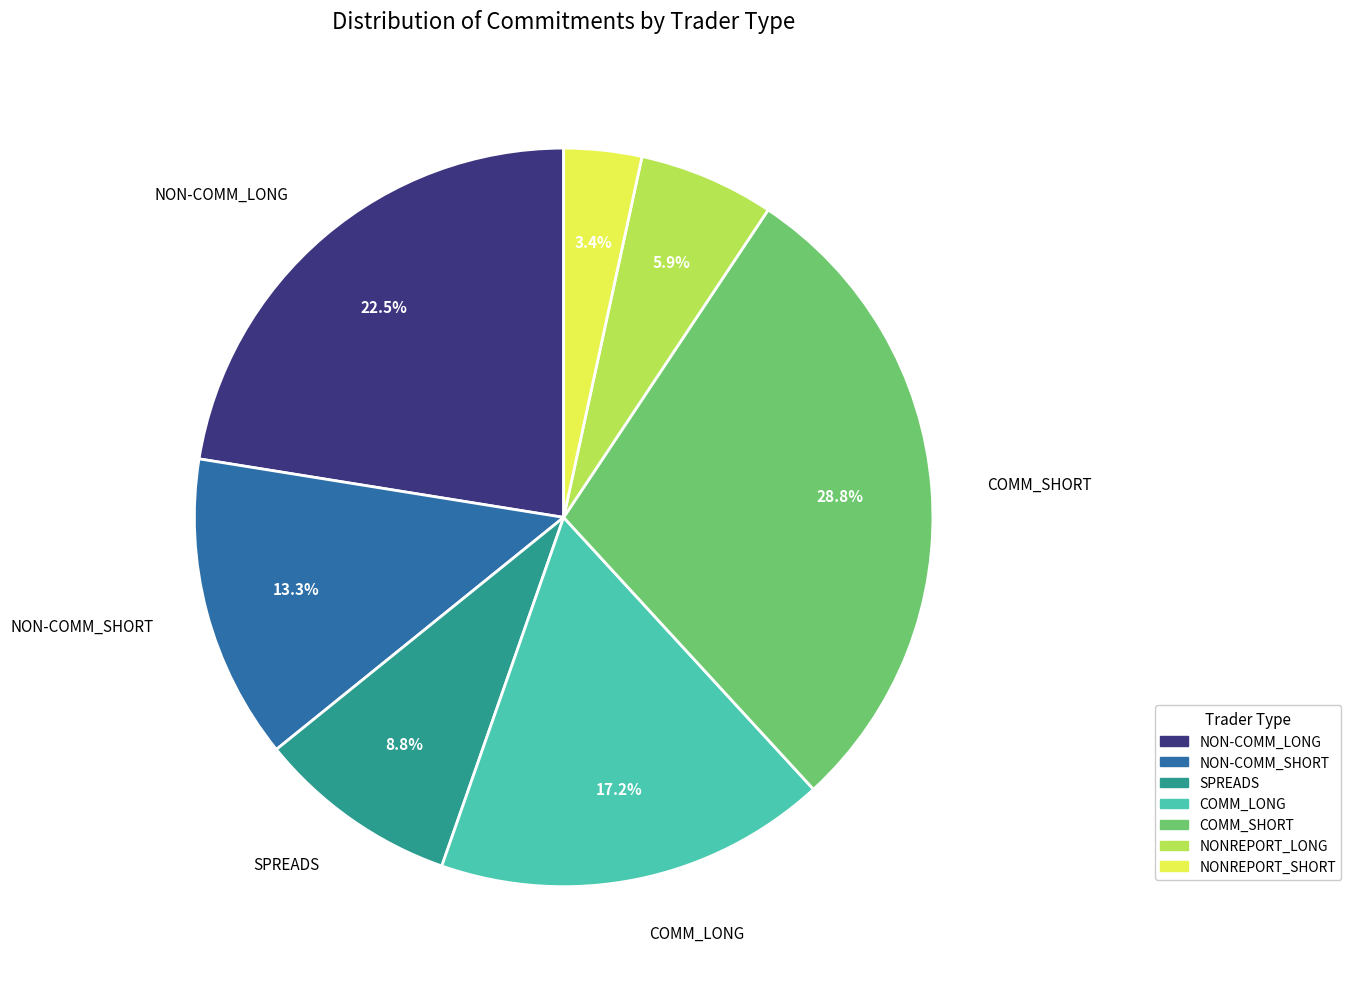

Rank the categories by value from lowest to highest.

NONREPORT_SHORT, NONREPORT_LONG, SPREADS, NON-COMM_SHORT, COMM_LONG, NON-COMM_LONG, COMM_SHORT